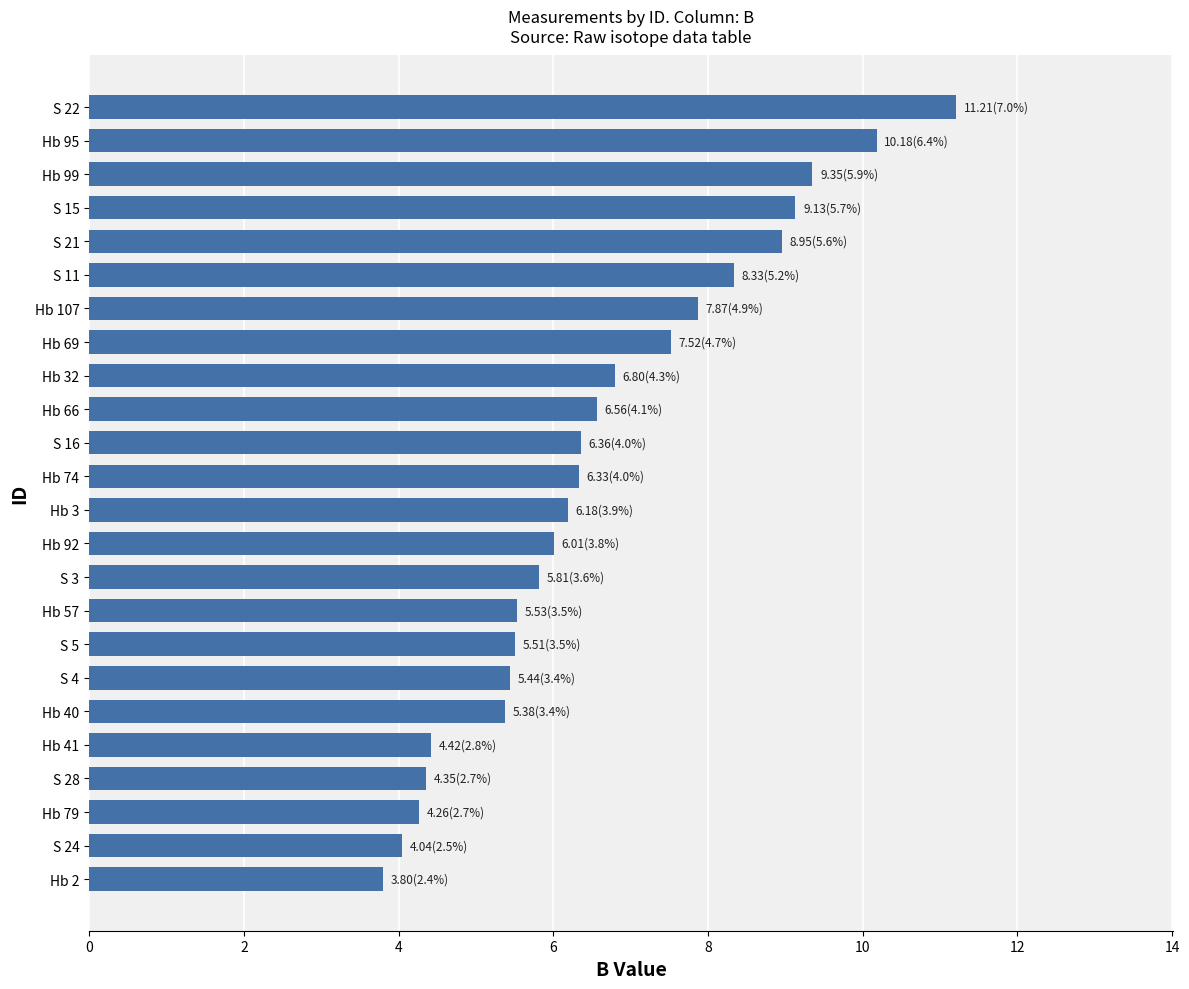

What is the approximate value at S 22?

11.2